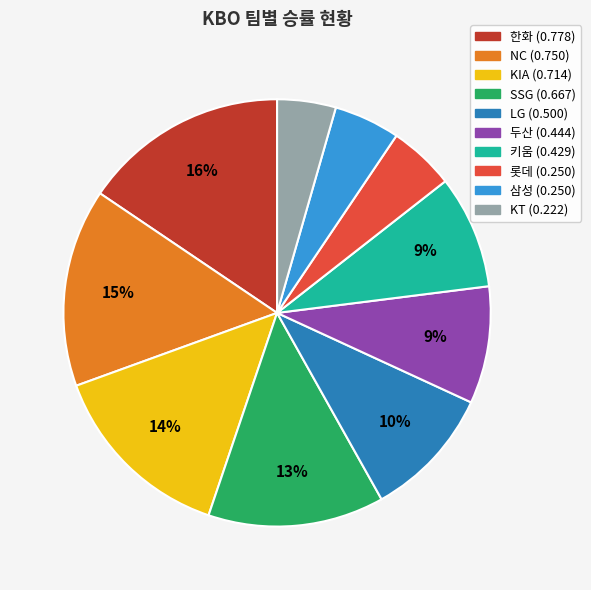

To the nearest percent, what is the average slice percentage?

10%